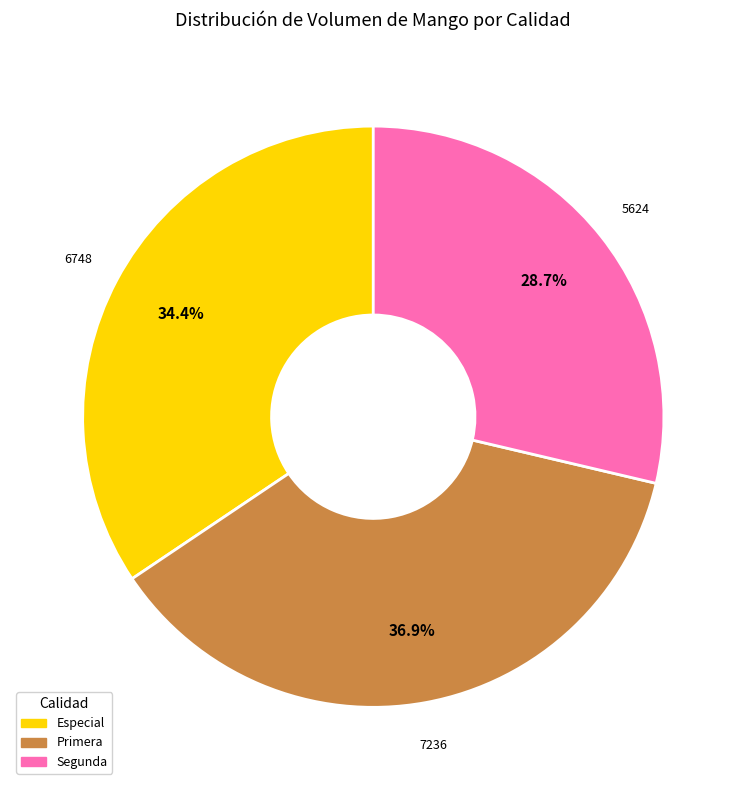

Is there a majority slice in this chart?

No